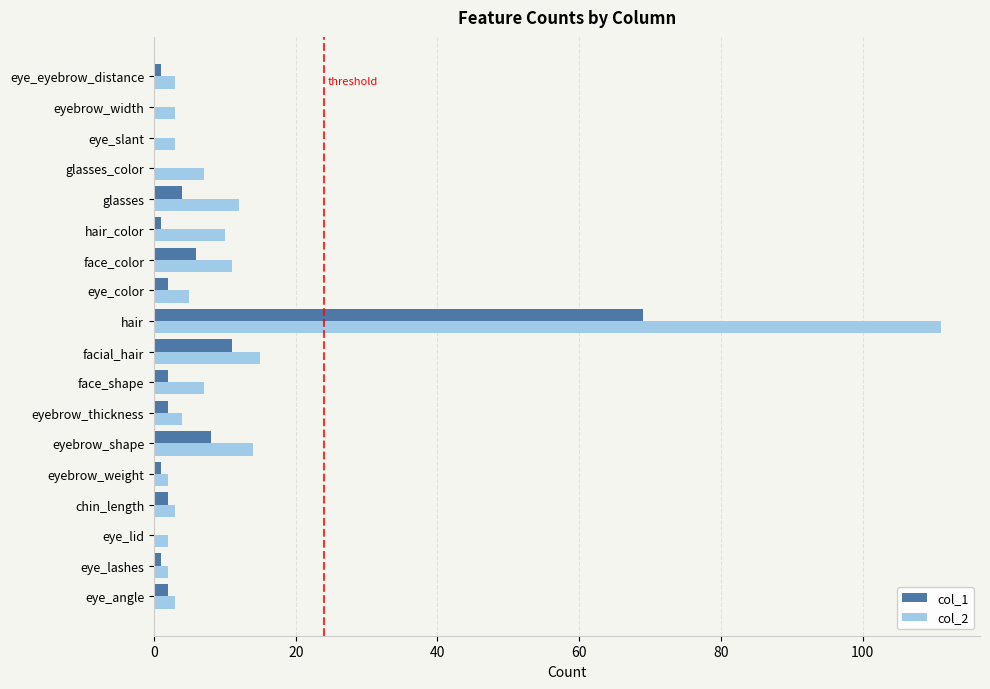

Is it true that col_2 equals 14 at eyebrow_shape?

True